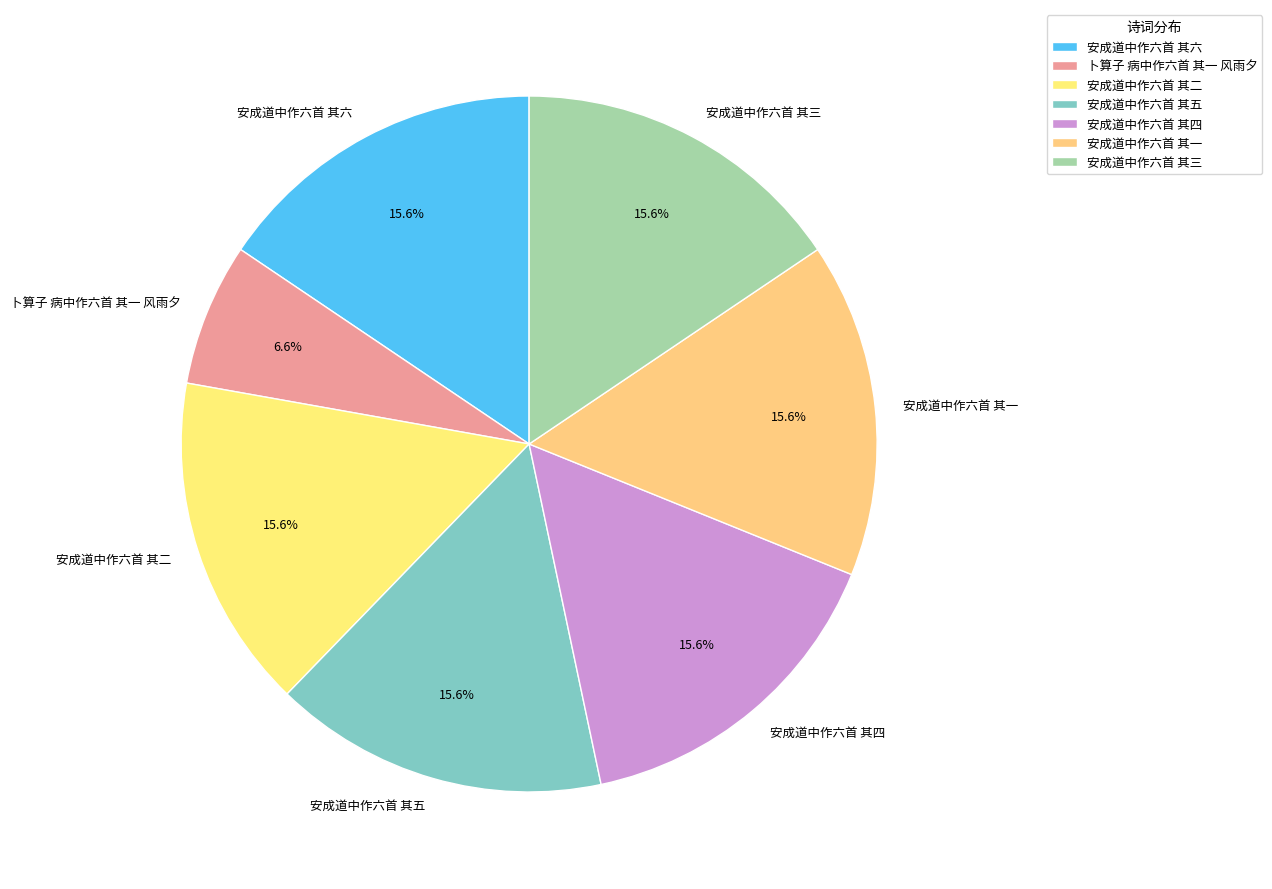

Do 安成道中作六首 其四 and 安成道中作六首 其三 together represent more than half of the pie?

No